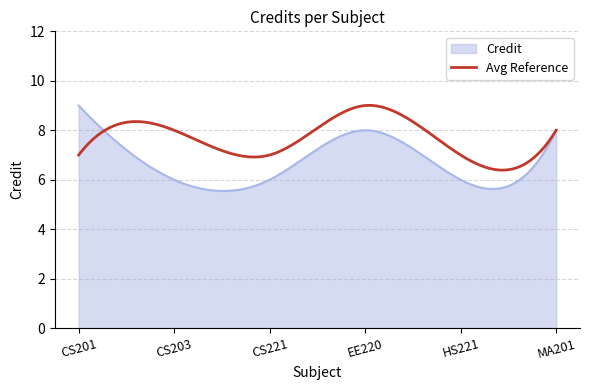

List the series in order of their overall mean, lowest first.

Credit, Avg Reference